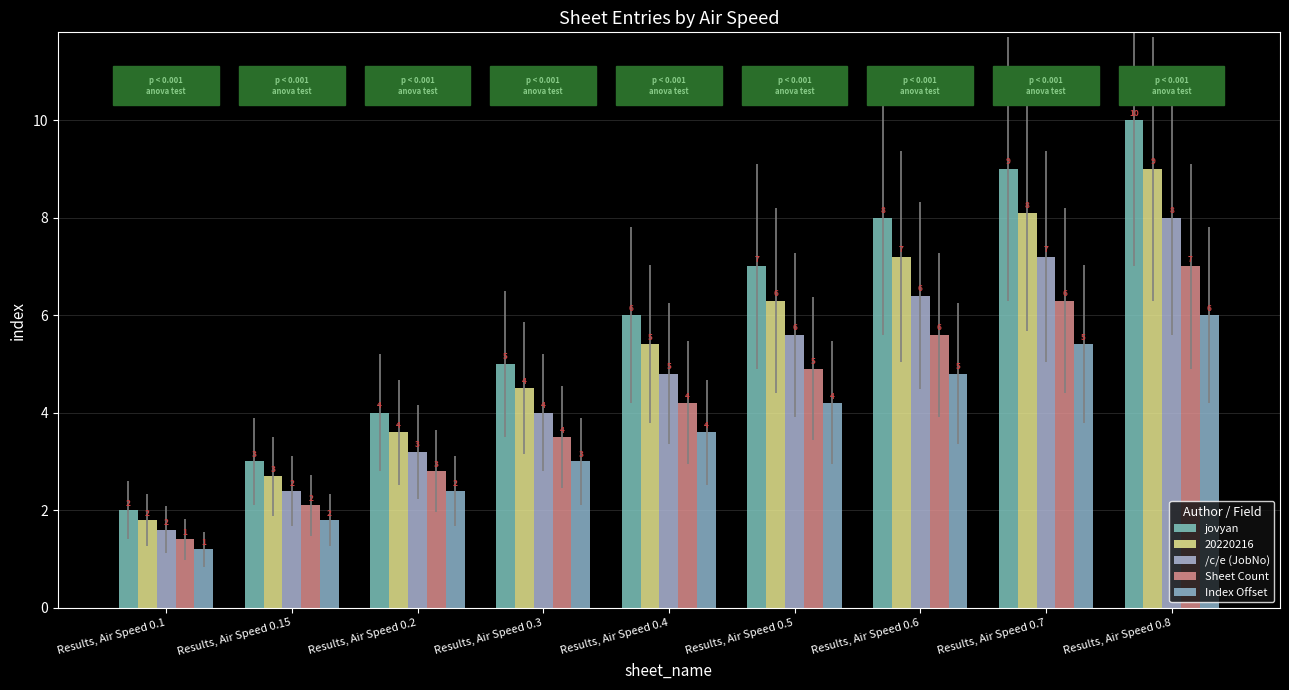

At how many categories does at least one series exceed 3?

7